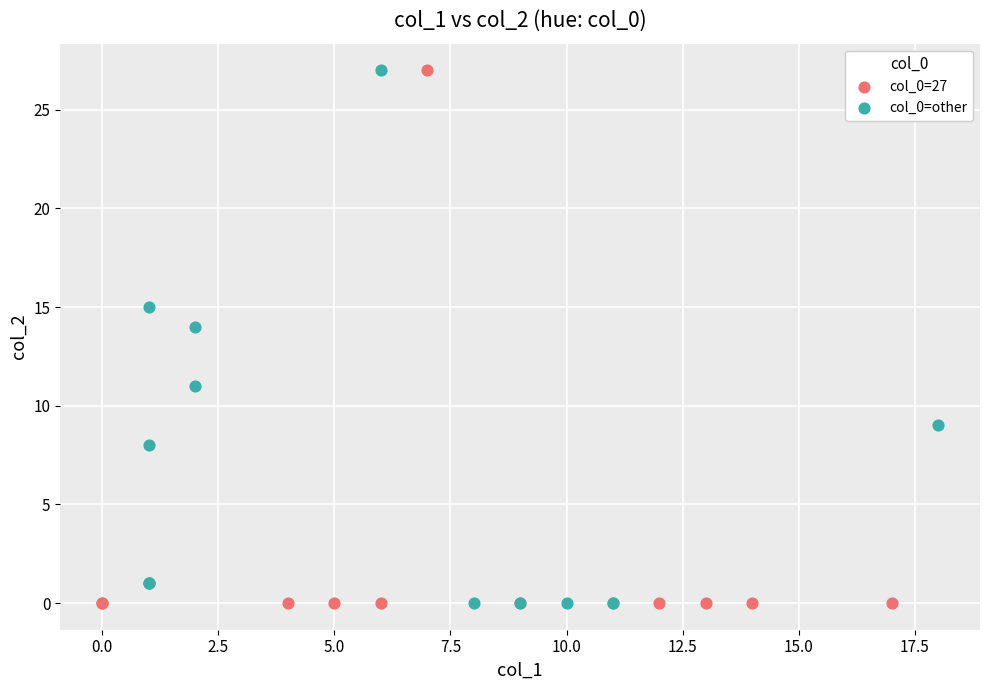

What are all the series names shown in the legend?

col_0=27, col_0=other